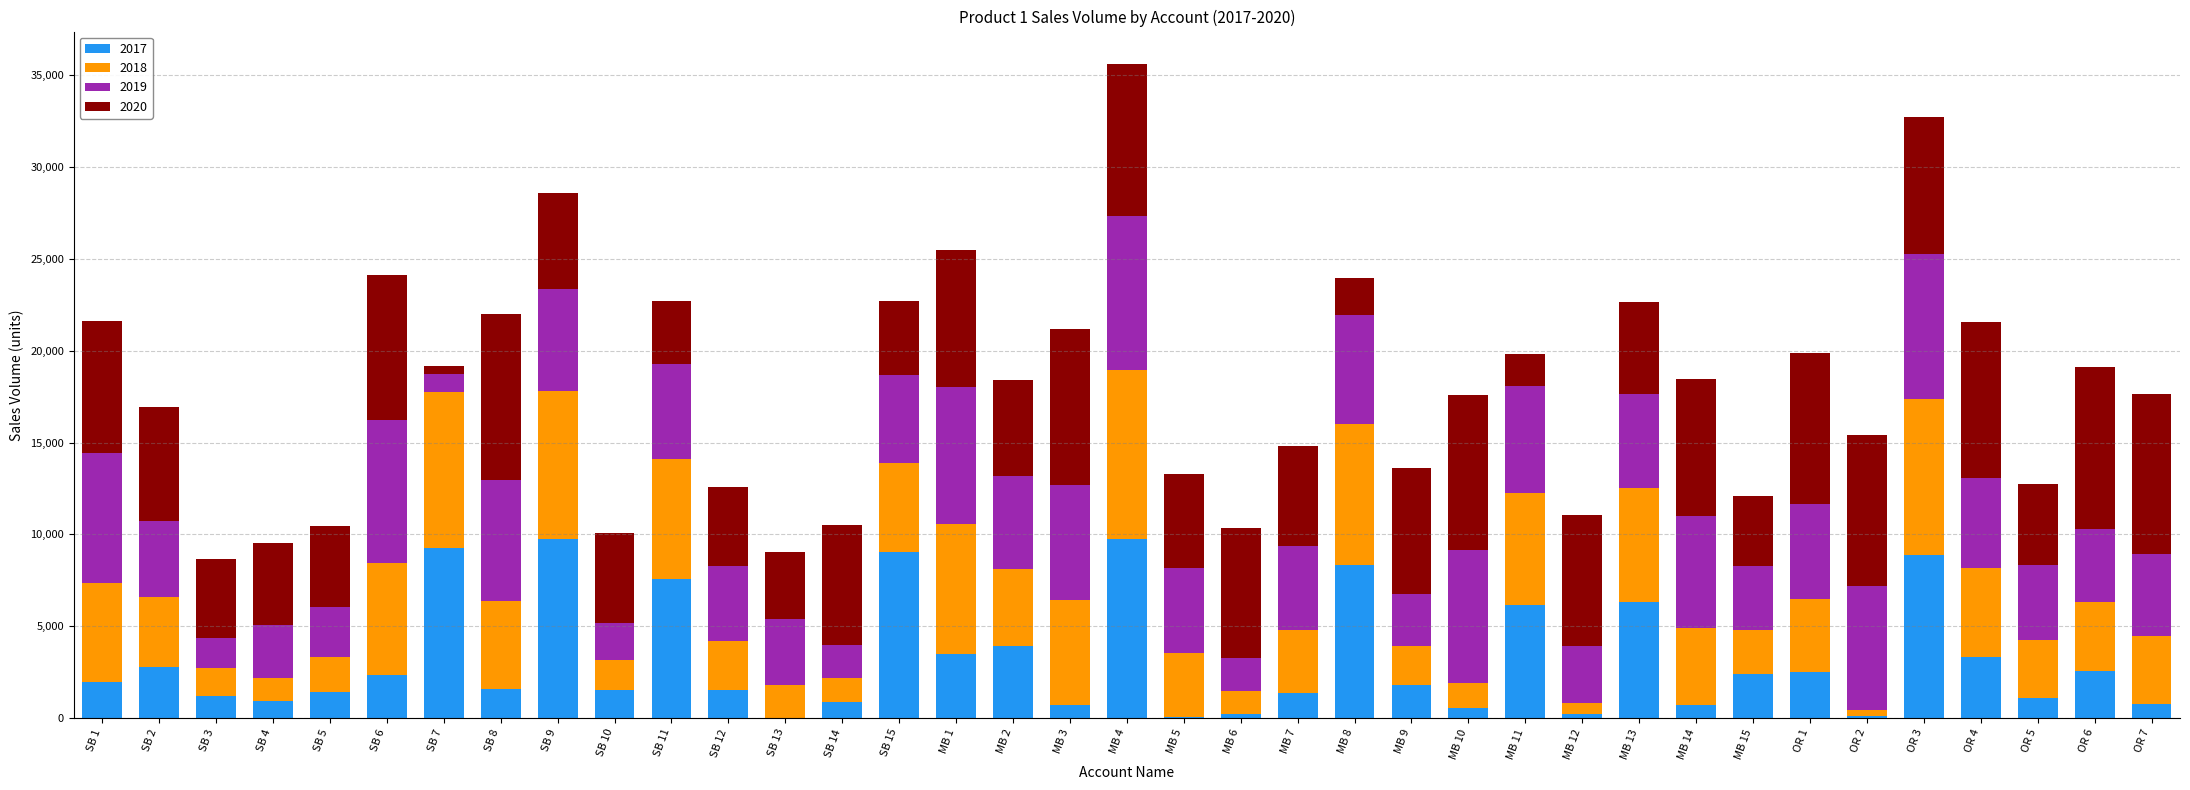

Which series has the largest total across all categories?

2020